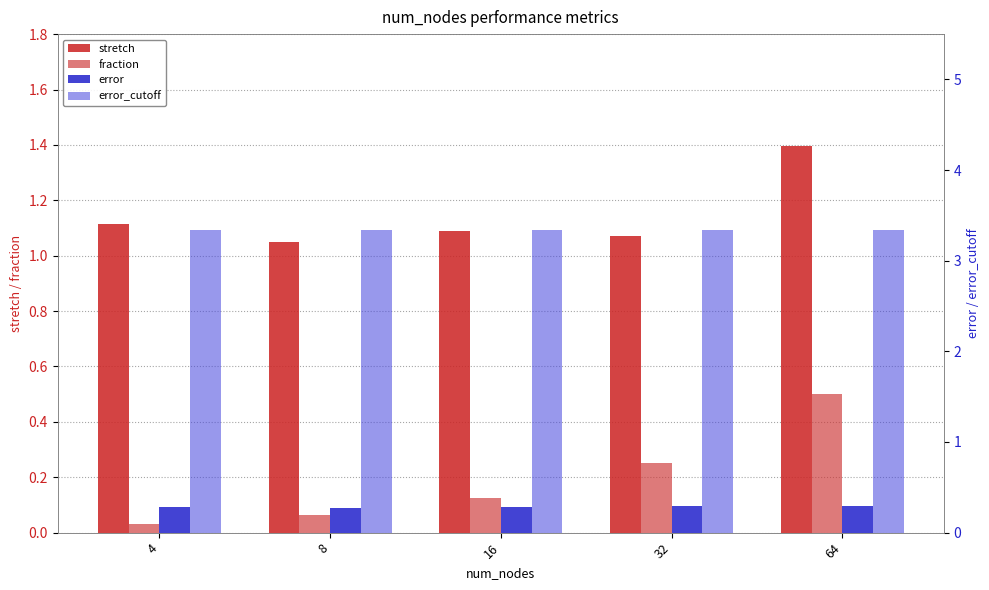

What is the average value of the fraction series?

0.2